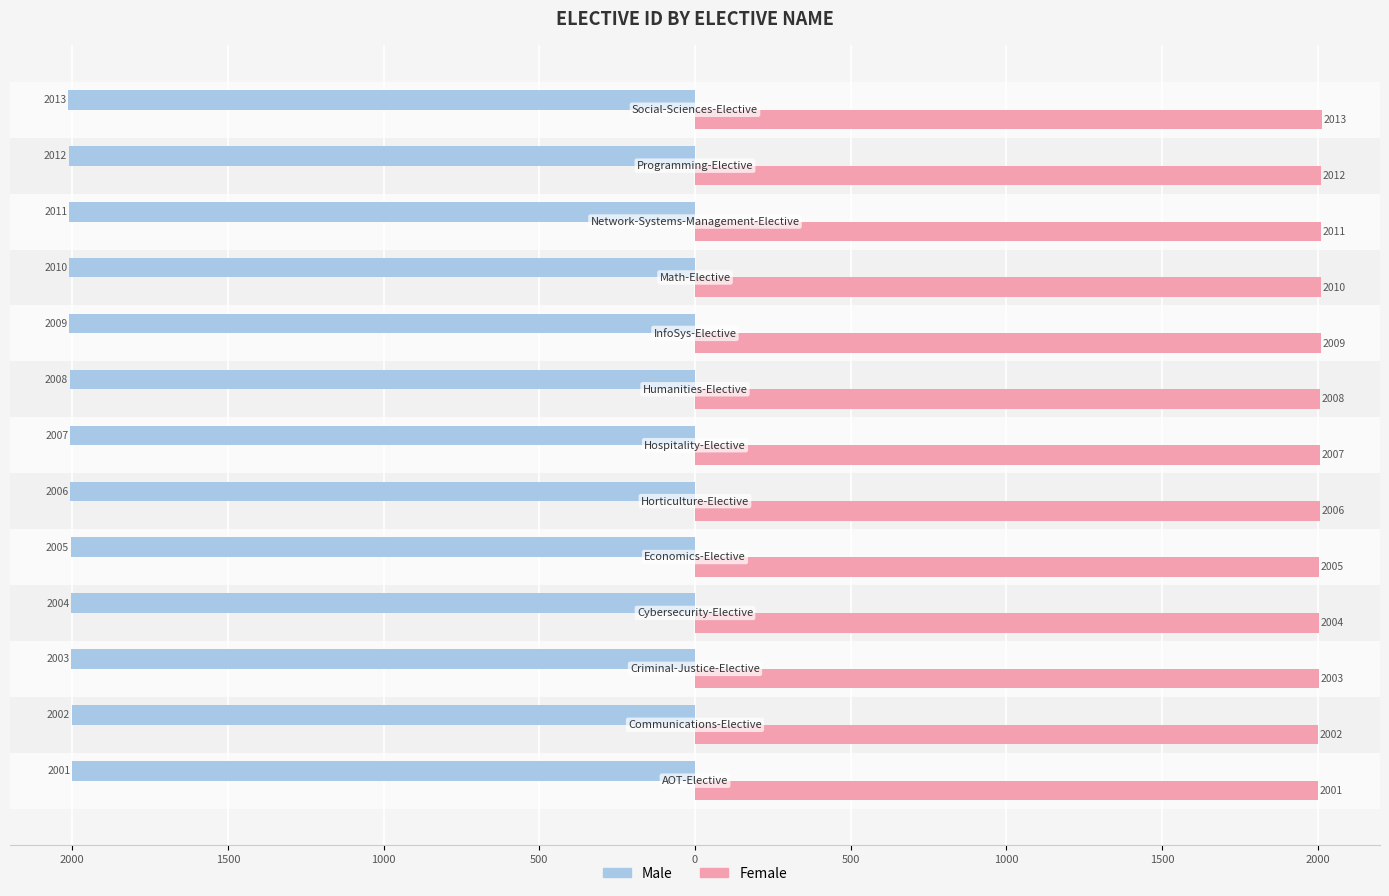

What are all the series names shown in the legend?

Male, Female